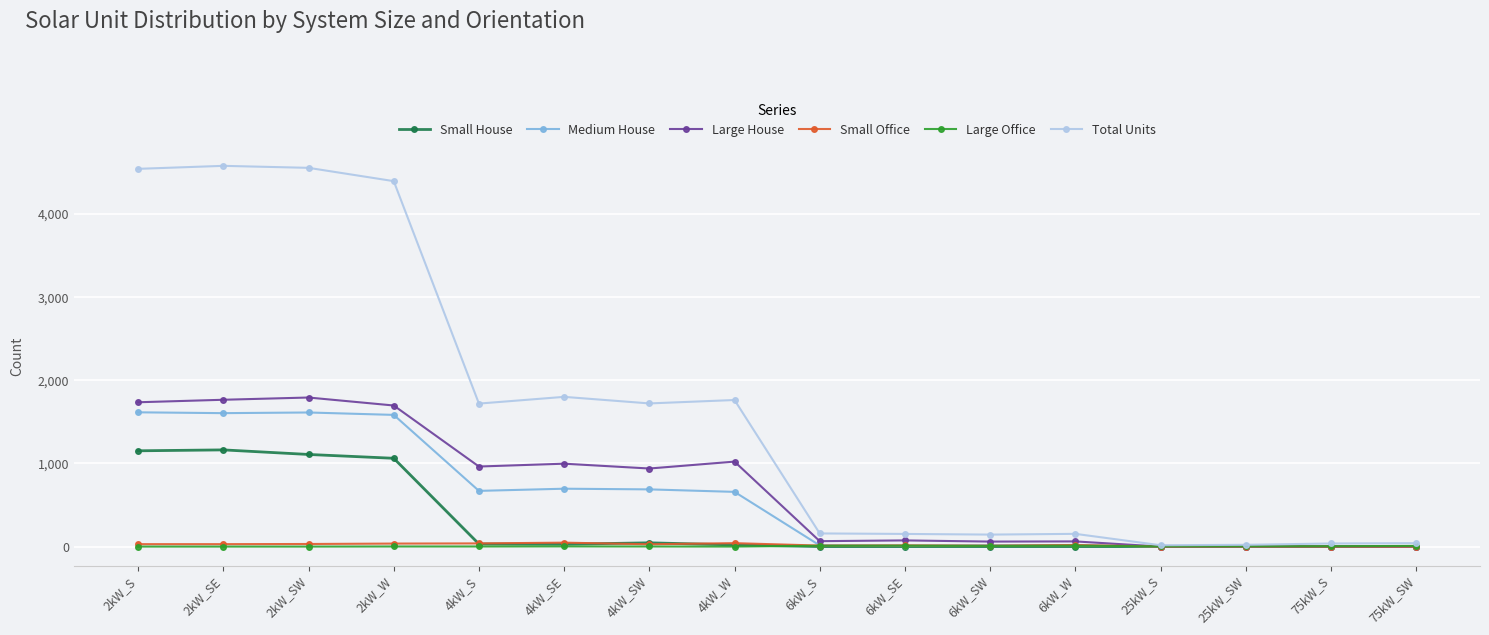

Between 4kW_SW and 75kW_SW, which series saw the biggest shift?

Total Units